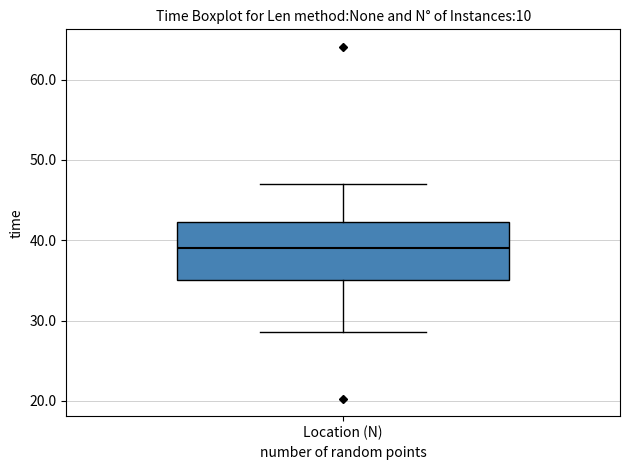

Transcribe this box plot: give where the median line is, the range the box spans, and where the two whiskers end, as read against the y-axis. The values are not printed on the chart, so give them approximately, as read against the axis.

median 39, box 35 to 42, whiskers 29 to 47